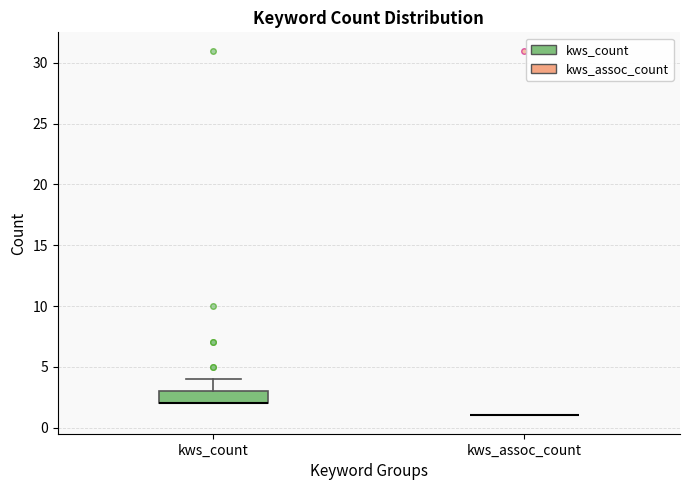

Reading left to right, transcribe this box plot: for each box, give where its median line is, the range the box spans, and where its two whiskers end, as read against the y-axis. The values are not printed on the chart, so give them approximately, as read against the axis.

kws_count: median 2 (drawn on the box's lower edge), box 2 to 3, whiskers 2 to 4
kws_assoc_count: box collapsed to a line at 1, whiskers 1 to 1